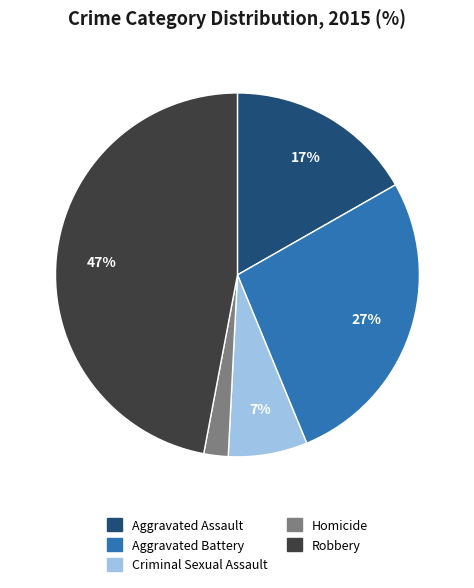

Rank the categories by value from highest to lowest.

Robbery, Aggravated Battery, Aggravated Assault, Criminal Sexual Assault, Homicide